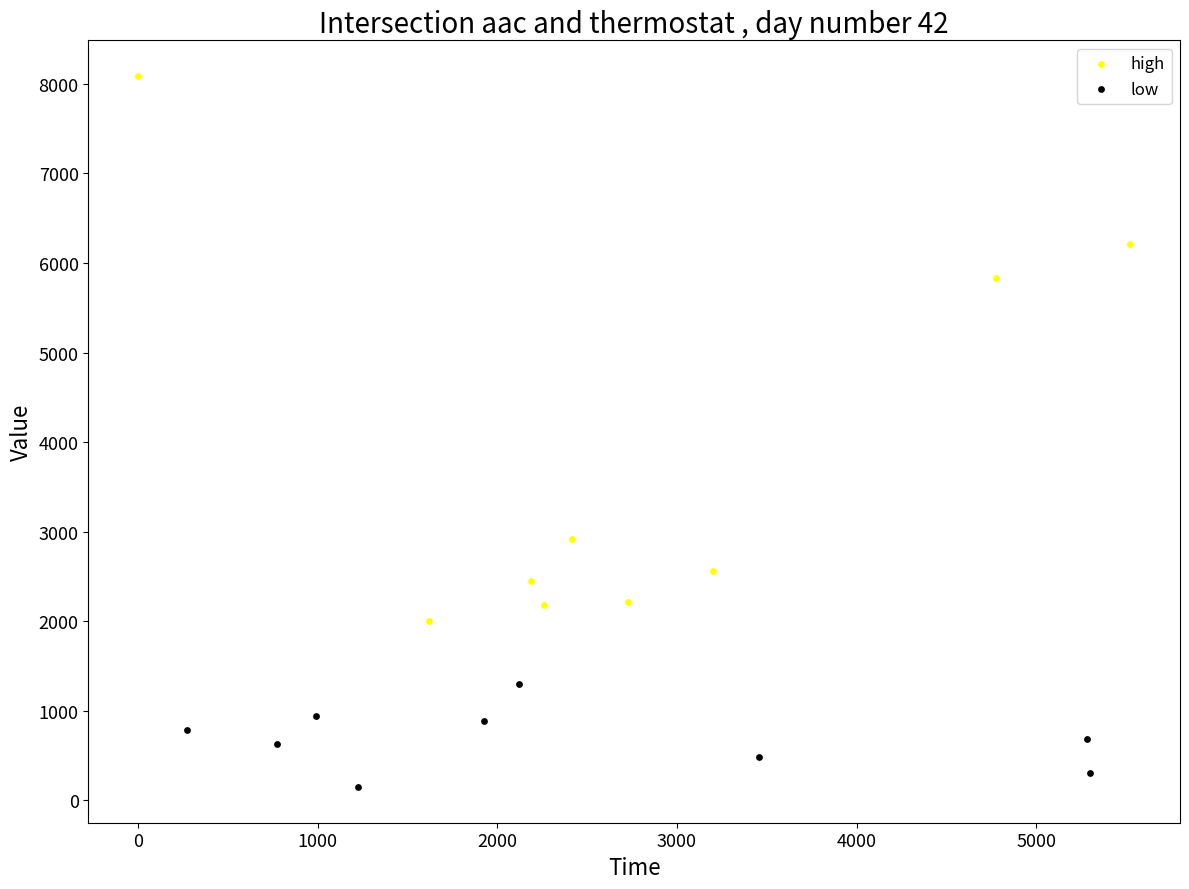

Which series has the largest Y range (max minus min)?

high